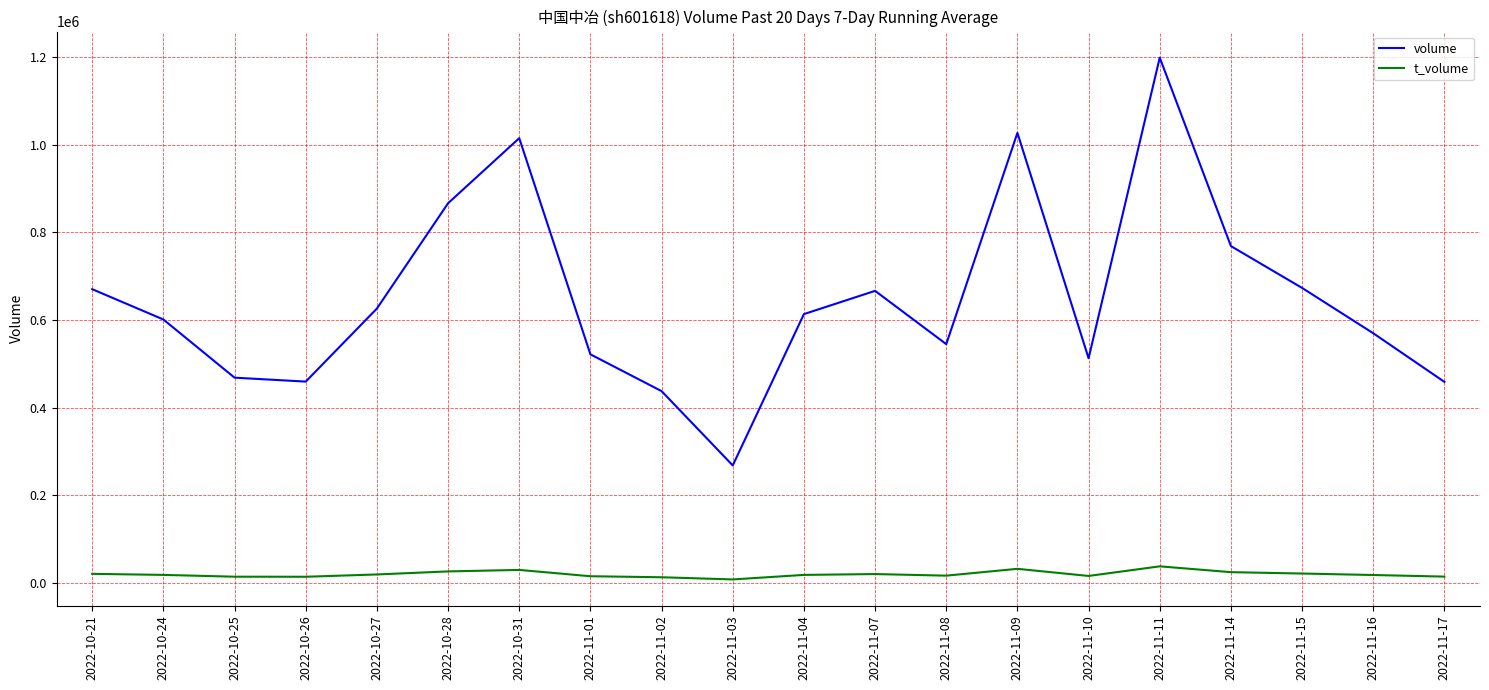

What is the maximum value shown in the chart?

1198864